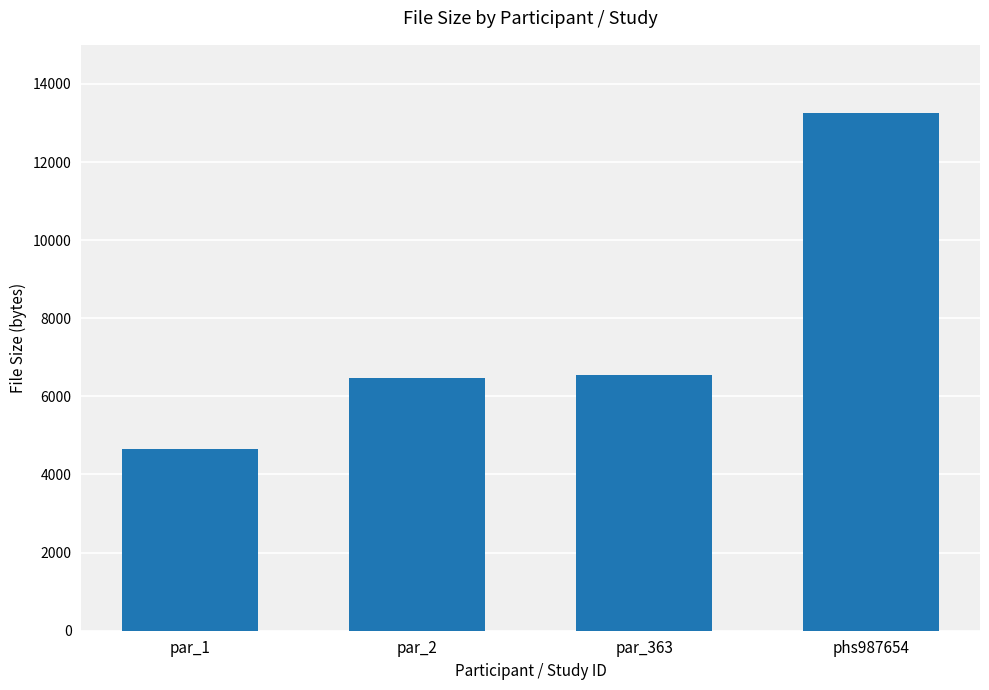

Which has a higher value, par_363 or phs987654?

phs987654